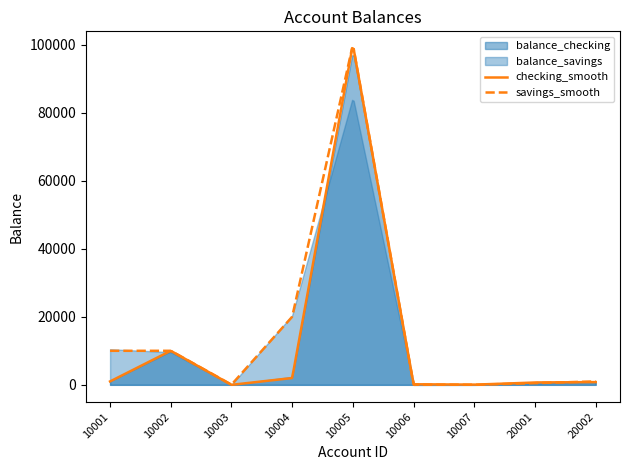

What value does the balance_savings series have at 10006, to the nearest 50?

50